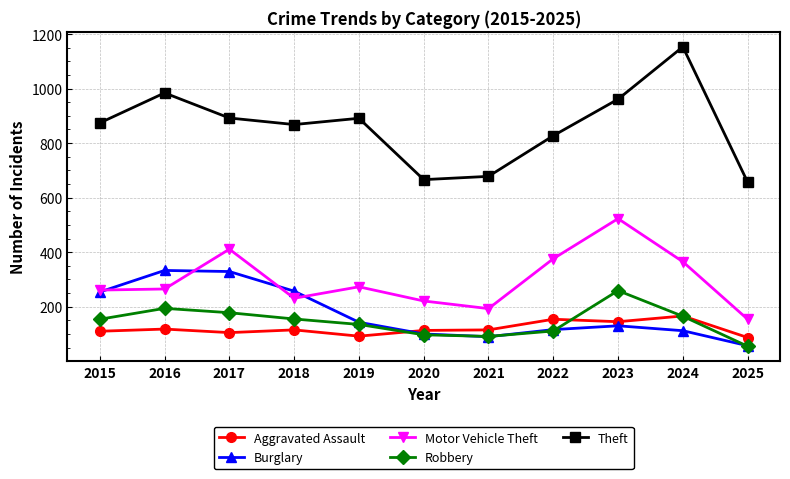

True or false: Theft and Burglary cross at least once.

False